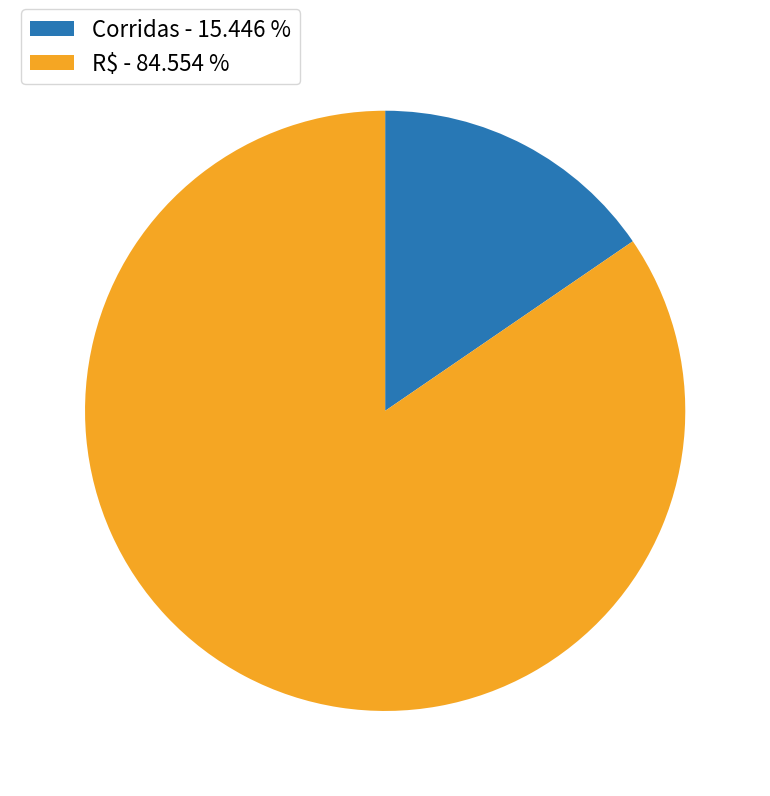

Combined, do R$ and Corridas account for over 50%?

Yes